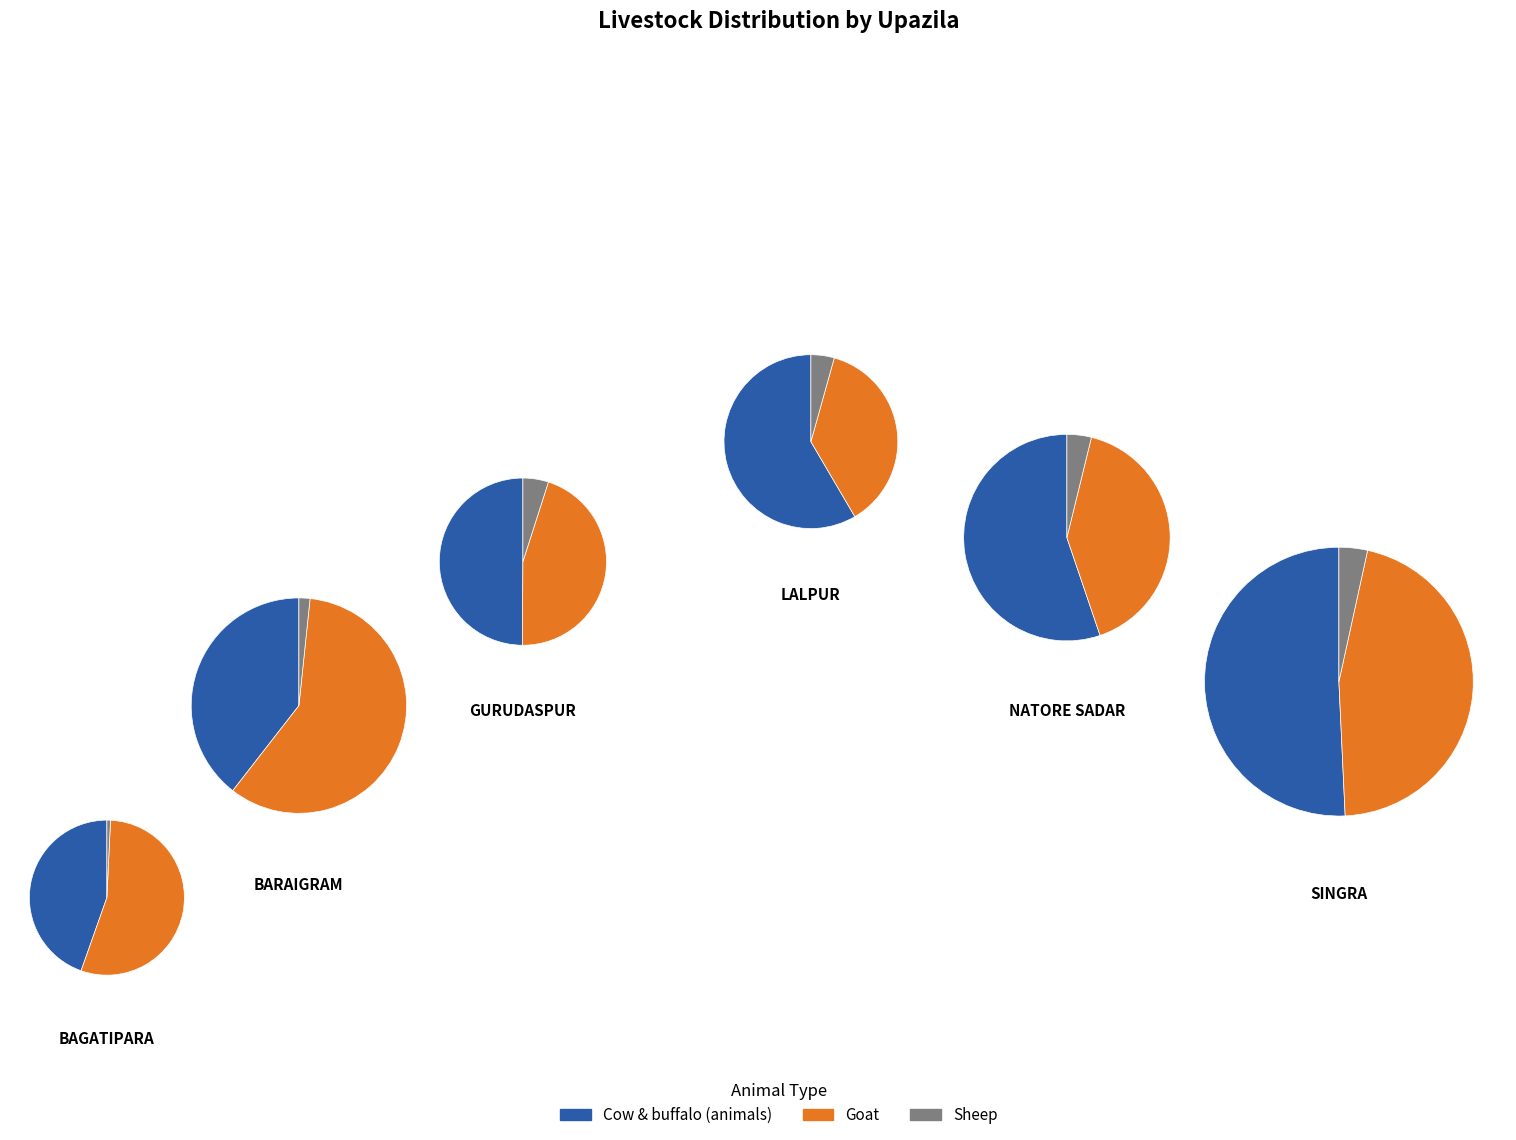

How many segments does this pie chart have?

6